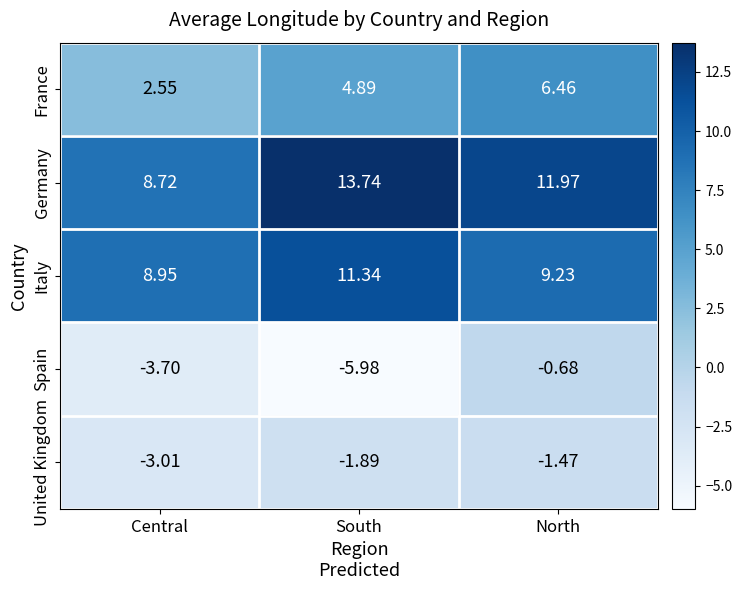

Which series has the largest total across all categories?

Germany